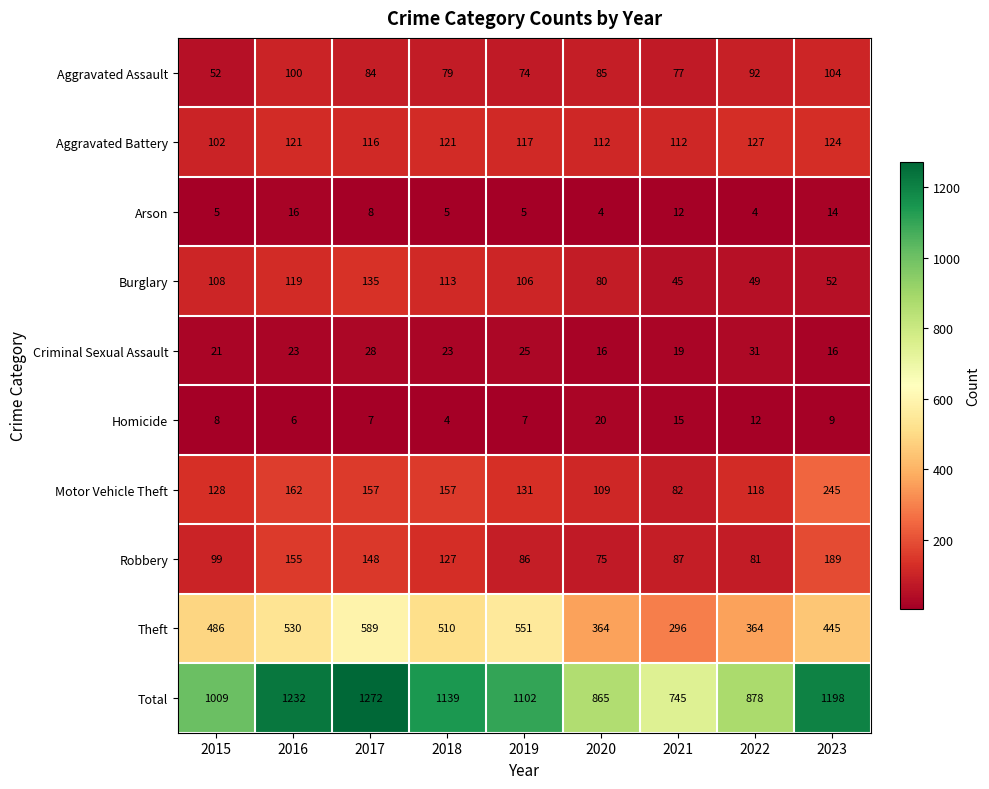

Which category has the highest value across all series?

2017